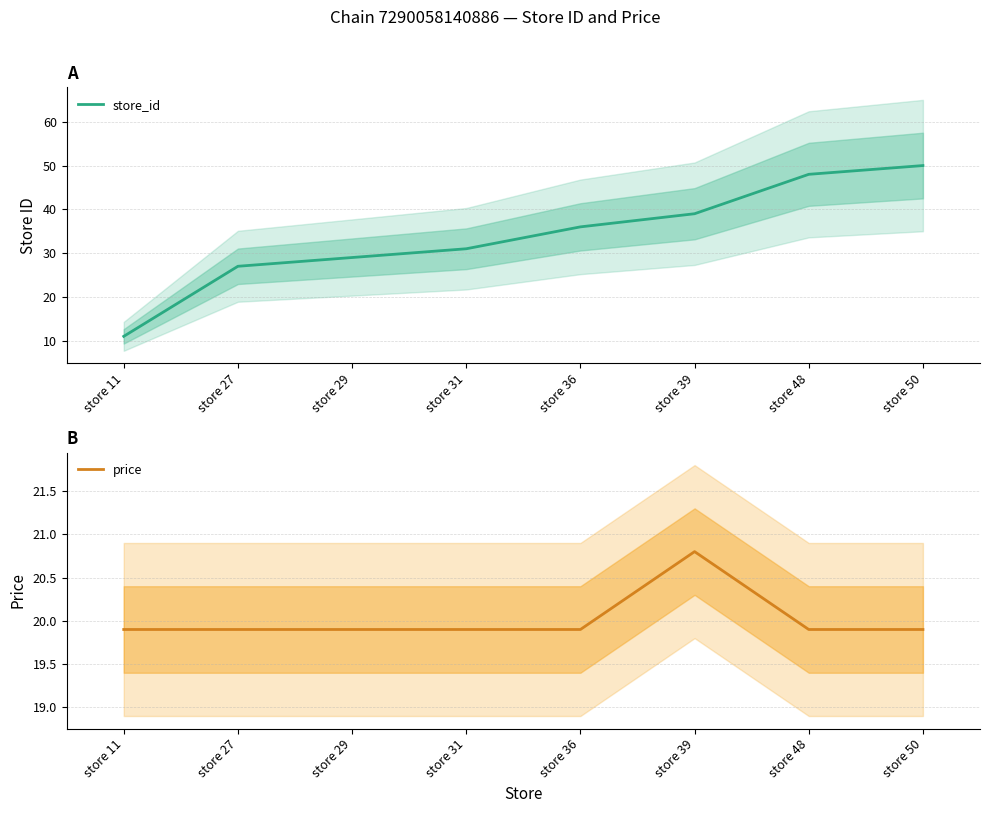

What is the lowest value of the store_id series?

11